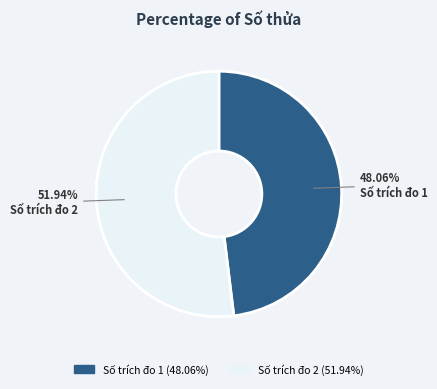

Does any single category account for the majority?

Yes